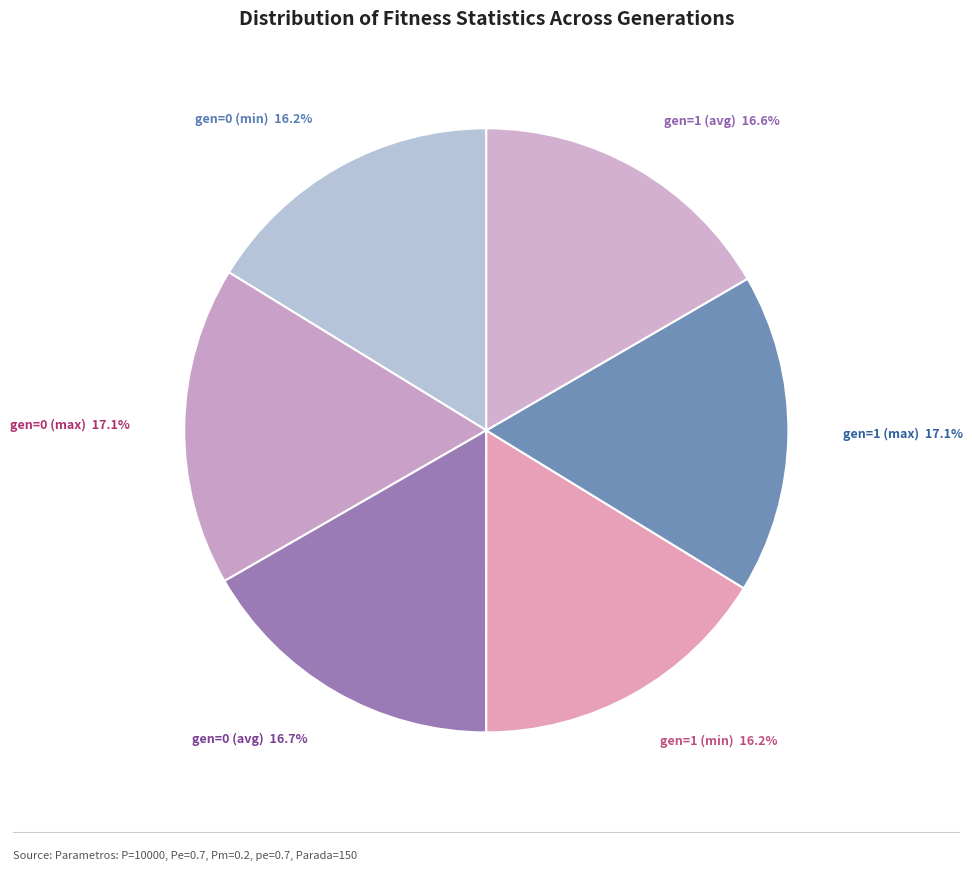

Is the sum of gen=1 (max) and gen=0 (min) greater than half?

No